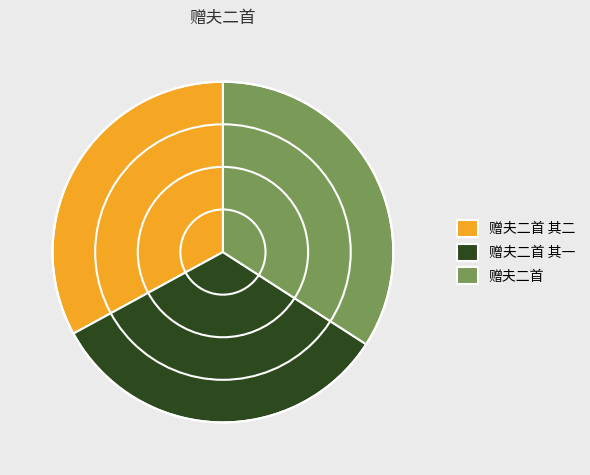

Which category has the biggest portion of the pie?

赠夫二首